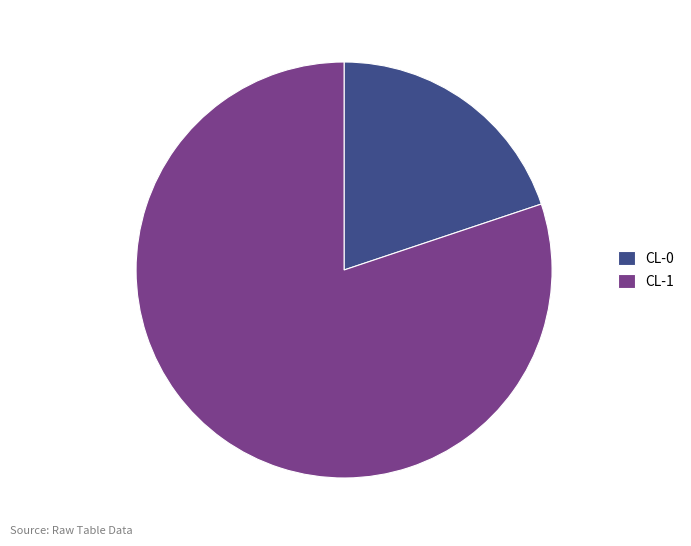

Which category has the smallest portion of the pie?

CL-0